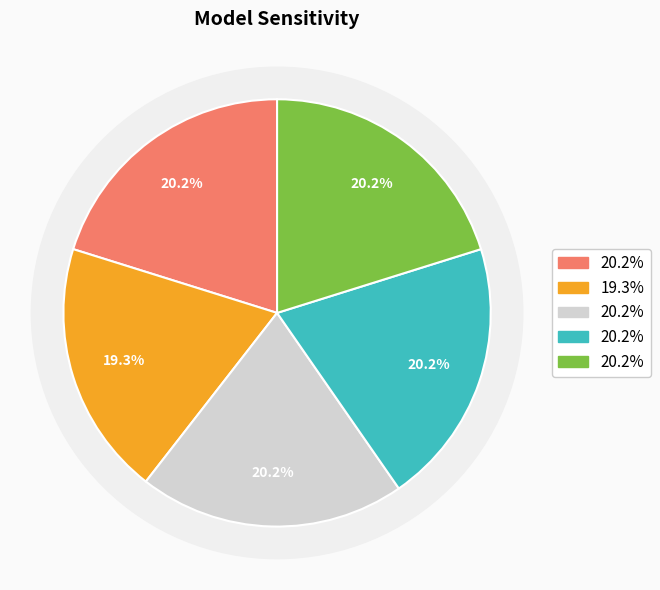

Does GradientBoosting represent more than half of the total?

No